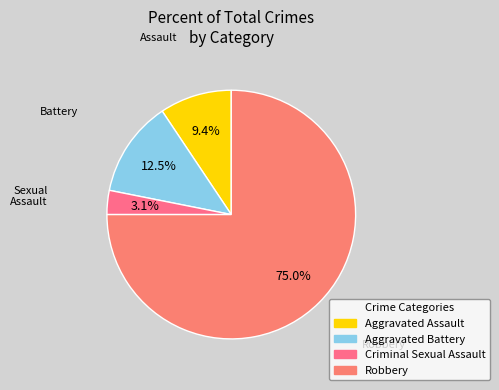

How many slices are in this pie chart?

4